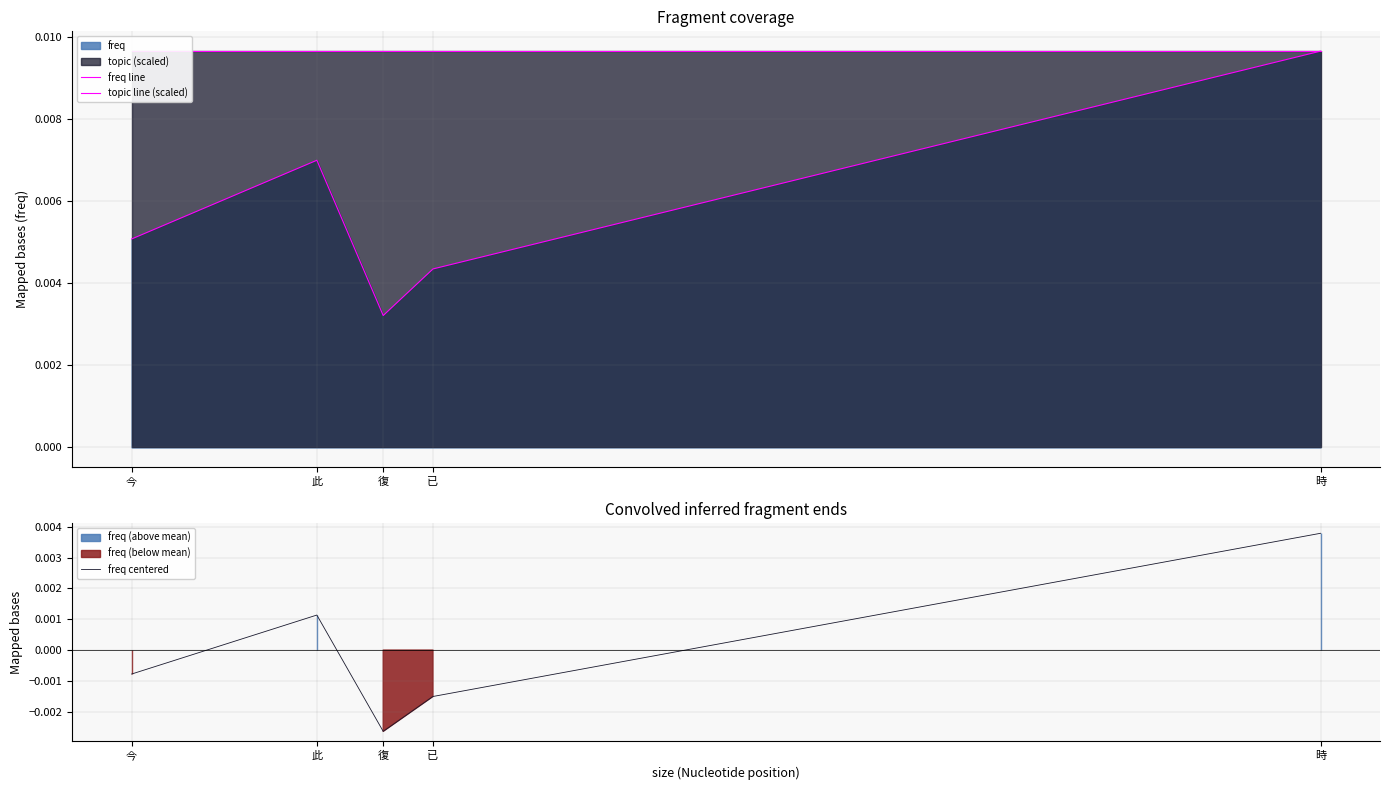

Which category has the lowest value in the freq centered series?

復